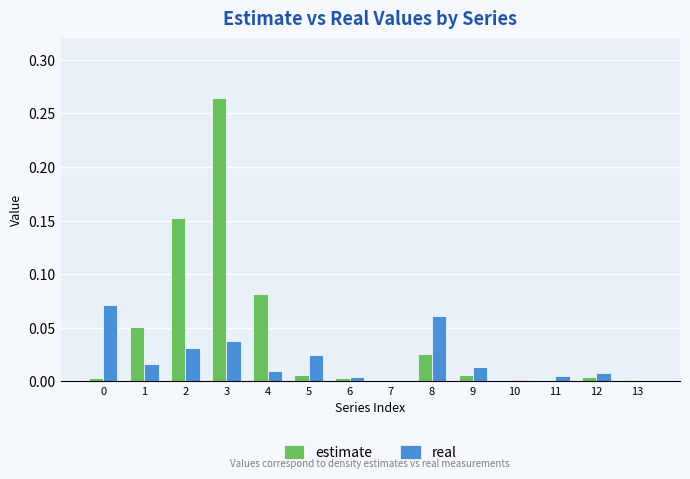

Which series changed the most between 5 and 8?

real